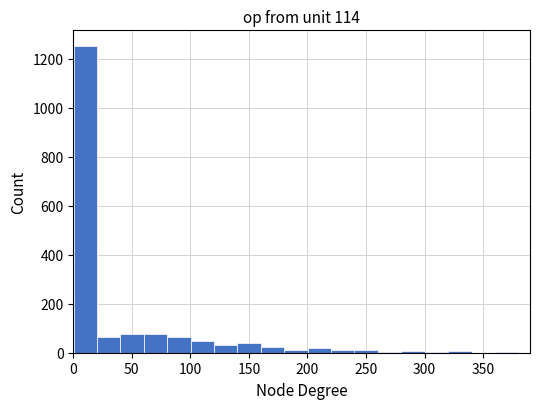

Read against the x-axis, roughly where is the centre of the tallest bar?

10